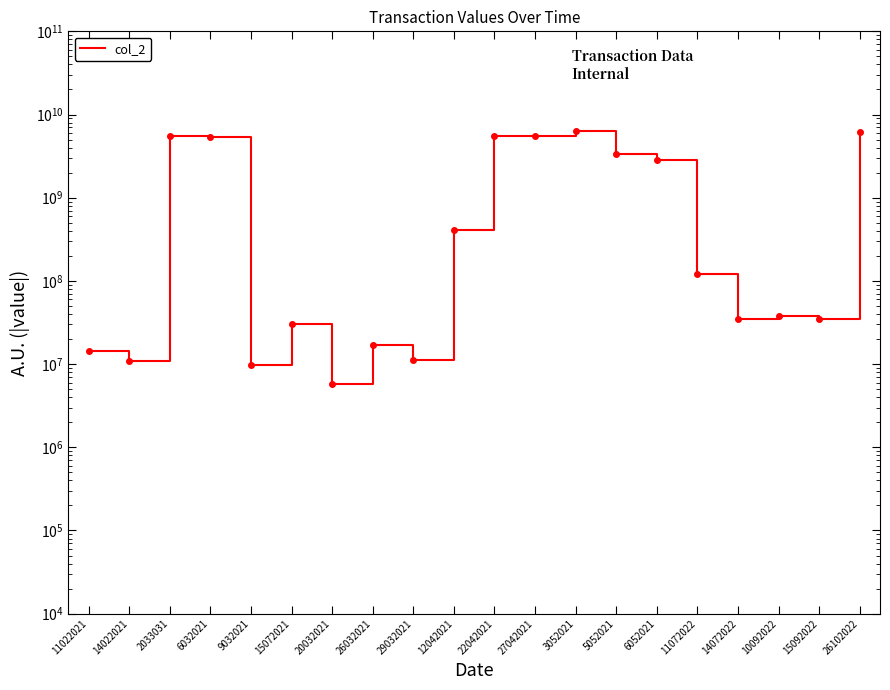

Rank the categories by value from lowest to highest.

20032021, 9032021, 14022021, 29032021, 11022021, 26032021, 15072021, 15092022, 14072022, 10092022, 11072022, 12042021, 6052021, 5052021, 6032021, 2033031, 22042021, 27042021, 26102022, 3052021